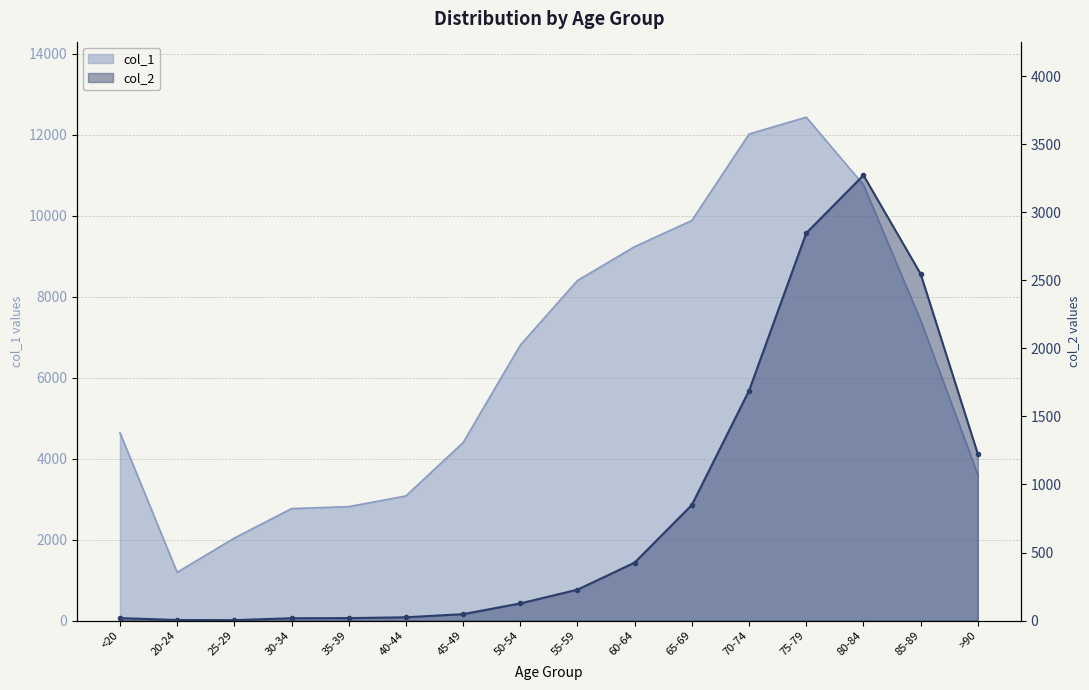

What is the total value across all series at 25-29?

2041